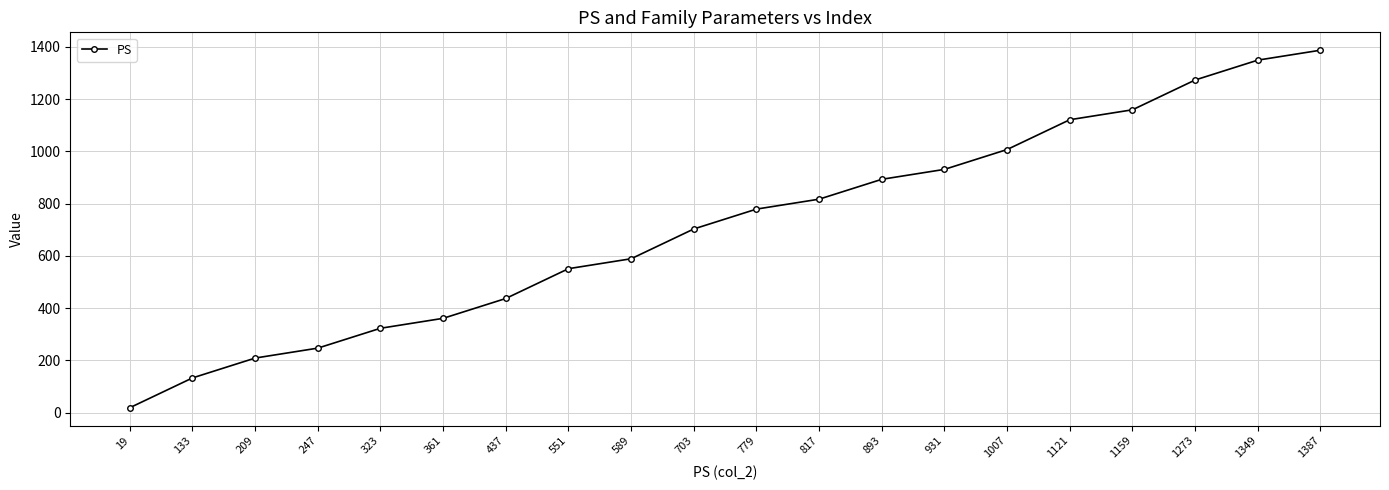

Is it true that the value at 361 is 361?

True